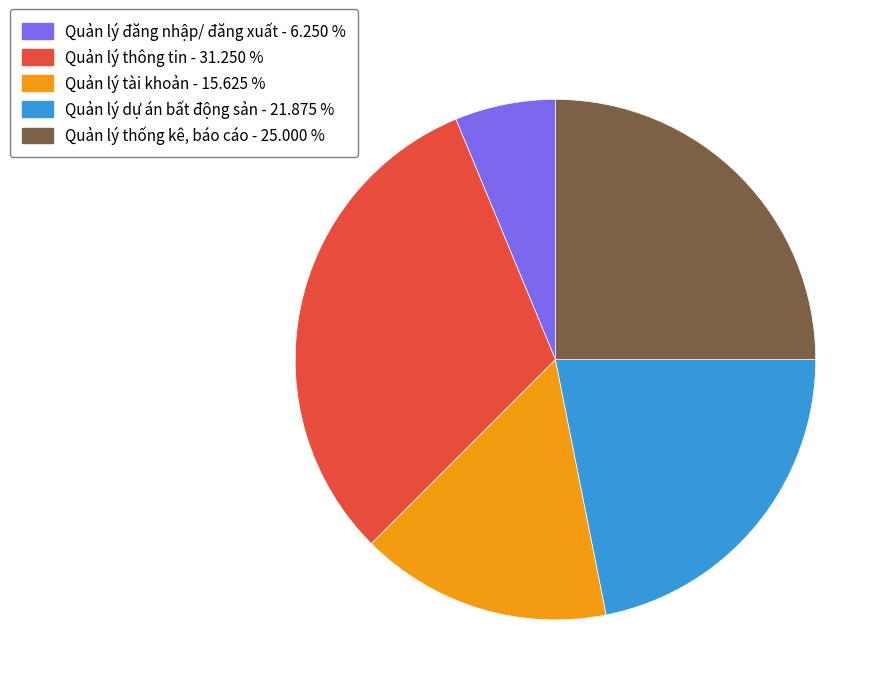

Does Quản lý đăng nhập/ đăng xuất represent more than half of the total?

No